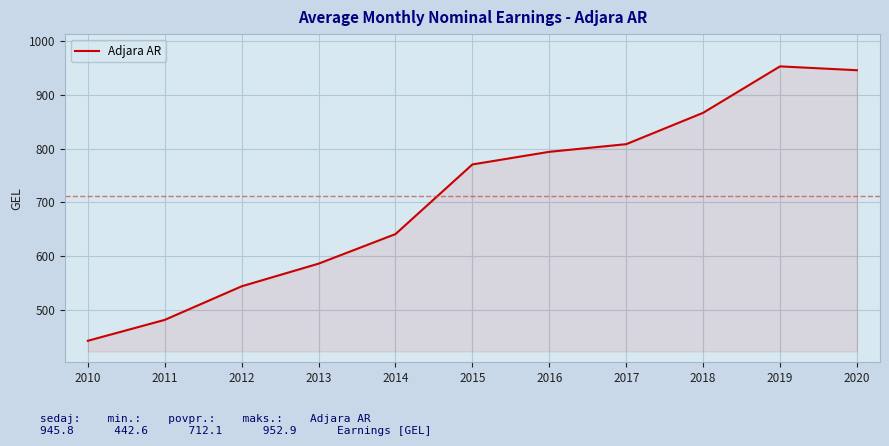

At which label is the value closest to 697?

2014